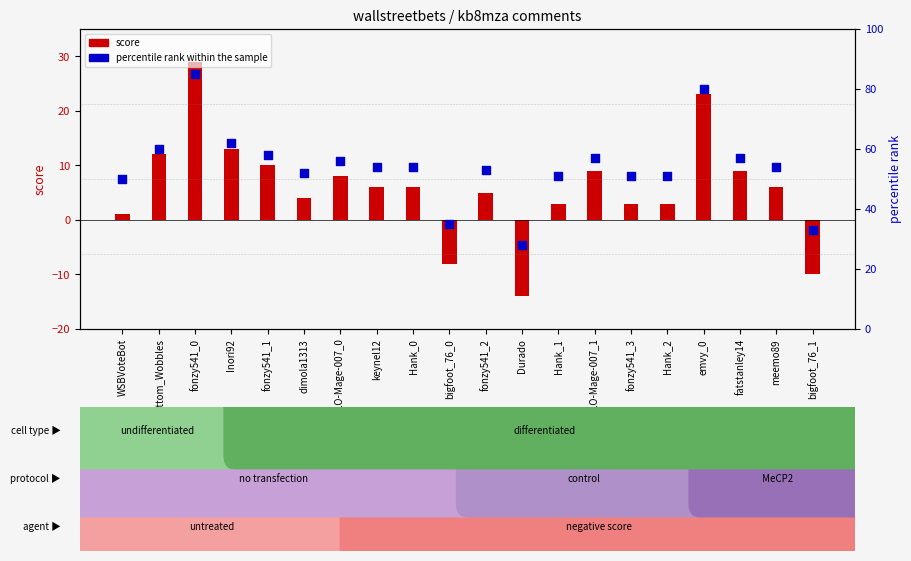

Which series contains the highest Y value?

percentile rank within the sample